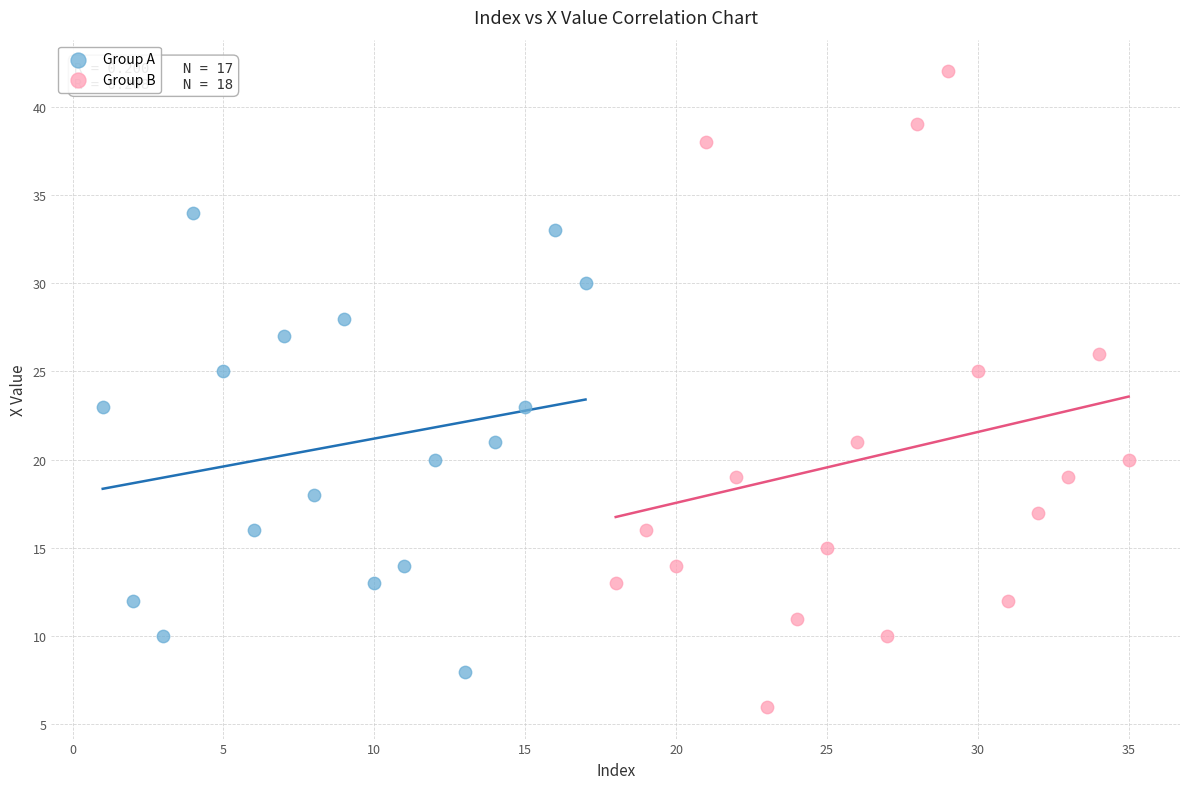

Which series contains the highest Y value?

Group B